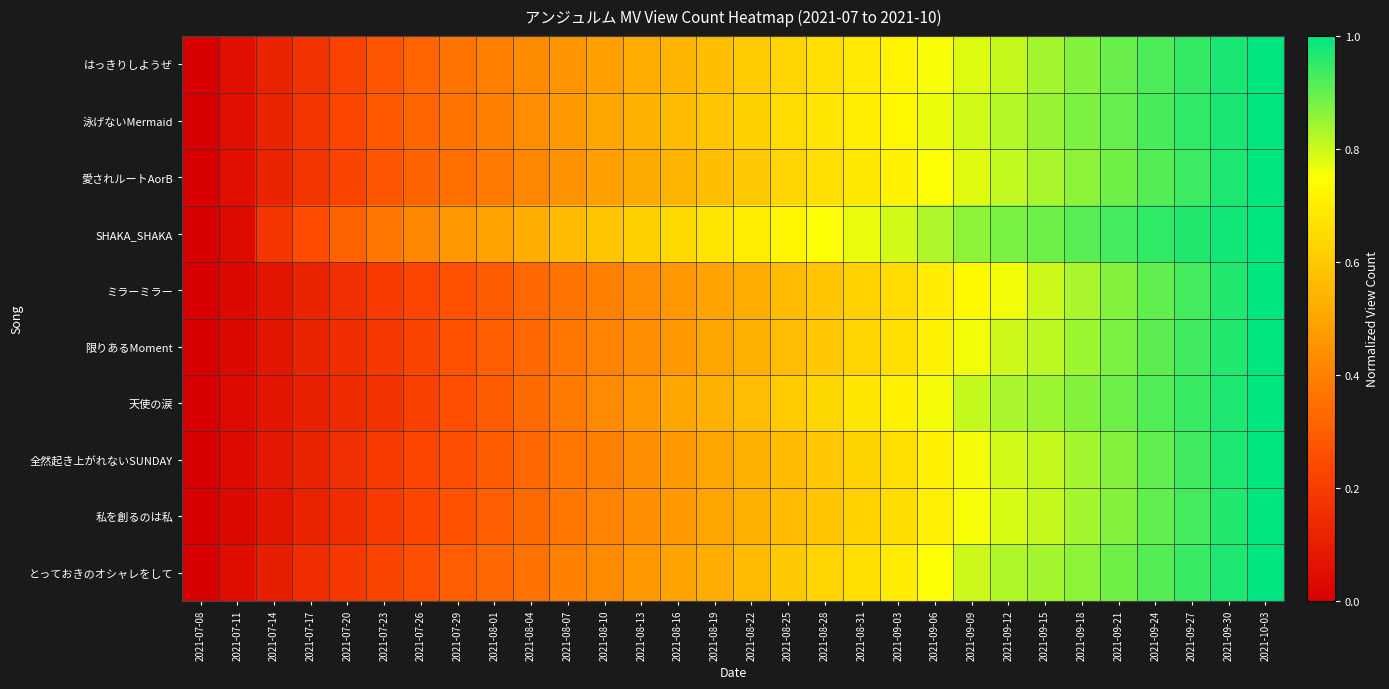

What is the total value across all series at 2021-07-14?

1.0